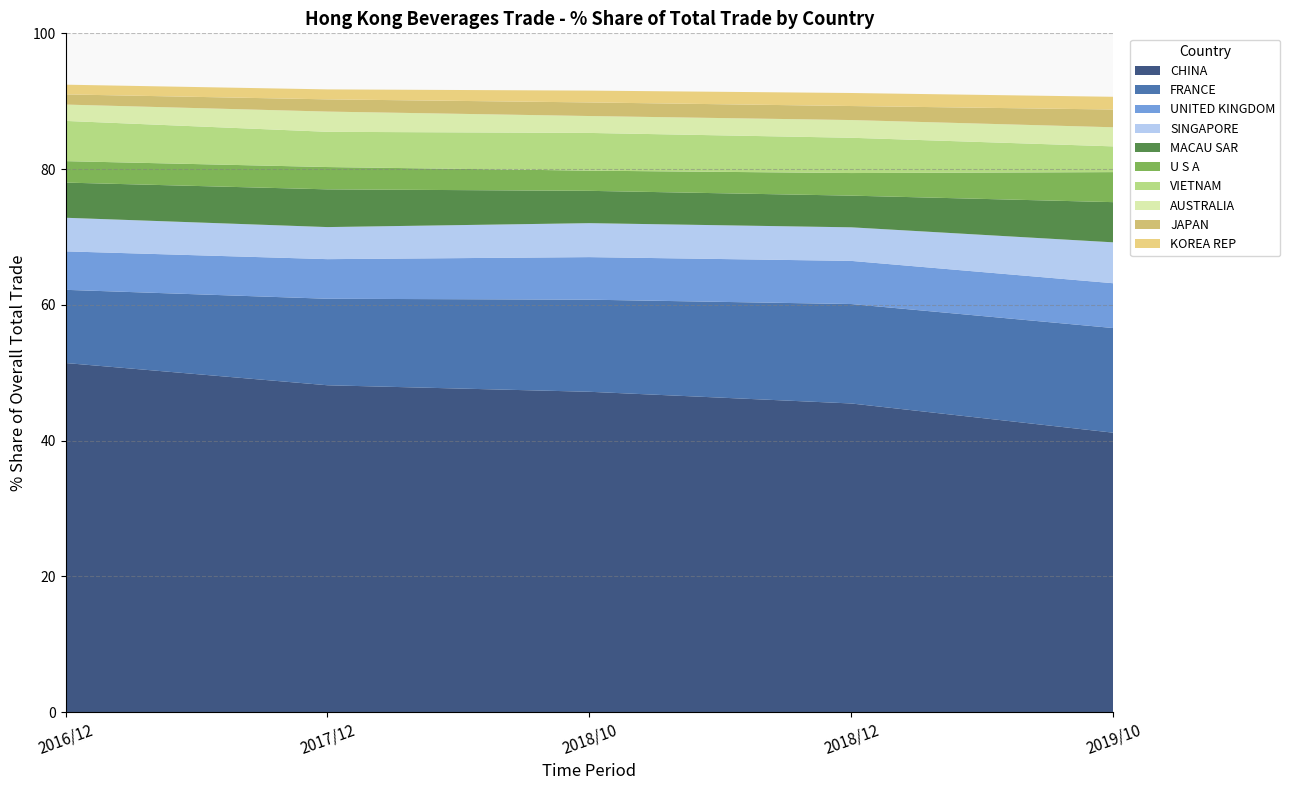

Reading left to right, transcribe all the data shown in this chart.

2016/12 % Share: CHINA=51.4	FRANCE=10.8	UNITED KINGDOM=5.7	SINGAPORE=4.9	MACAU SAR=5.2	U S A=3.2	VIETNAM=5.9	AUSTRALIA=2.4	JAPAN=1.5	KOREA REP=1.4
2017/12 % Share: CHINA=48.2	FRANCE=12.7	UNITED KINGDOM=5.8	SINGAPORE=4.7	MACAU SAR=5.6	U S A=3.3	VIETNAM=5.2	AUSTRALIA=3.0	JAPAN=1.8	KOREA REP=1.5
2018/10 % Share: CHINA=47.2	FRANCE=13.6	UNITED KINGDOM=6.3	SINGAPORE=5.0	MACAU SAR=4.8	U S A=3.0	VIETNAM=5.6	AUSTRALIA=2.5	JAPAN=2.0	KOREA REP=1.7
2018/12 % Share: CHINA=45.5	FRANCE=14.6	UNITED KINGDOM=6.4	SINGAPORE=4.9	MACAU SAR=4.7	U S A=3.3	VIETNAM=5.2	AUSTRALIA=2.6	JAPAN=2.1	KOREA REP=1.9
2019/10 % Share: CHINA=41.2	FRANCE=15.4	UNITED KINGDOM=6.6	SINGAPORE=6.0	MACAU SAR=5.9	U S A=4.4	VIETNAM=3.8	AUSTRALIA=2.8	JAPAN=2.6	KOREA REP=1.9